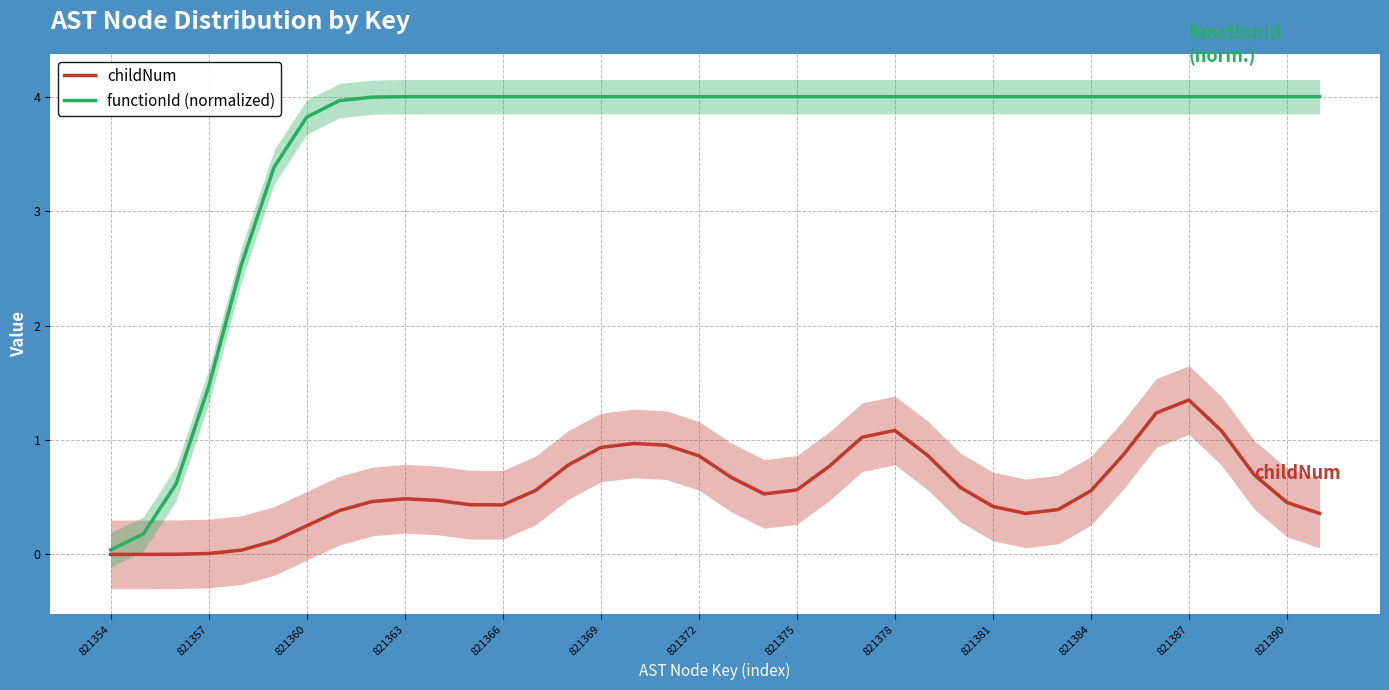

The value of functionId (normalized) at 821360 is 0.8. True or false?

False